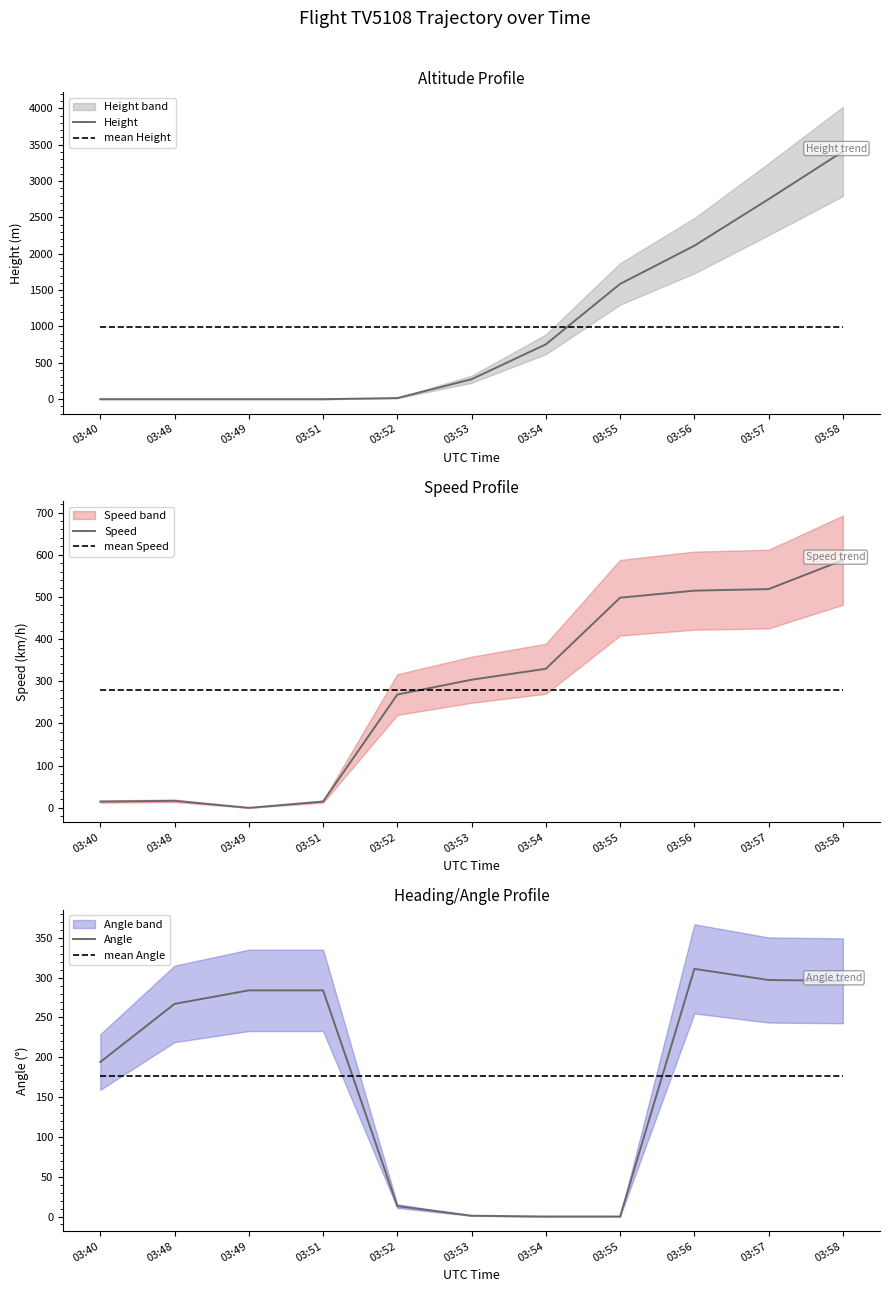

What is the spread (max minus min) of values at 03:53?

989.6